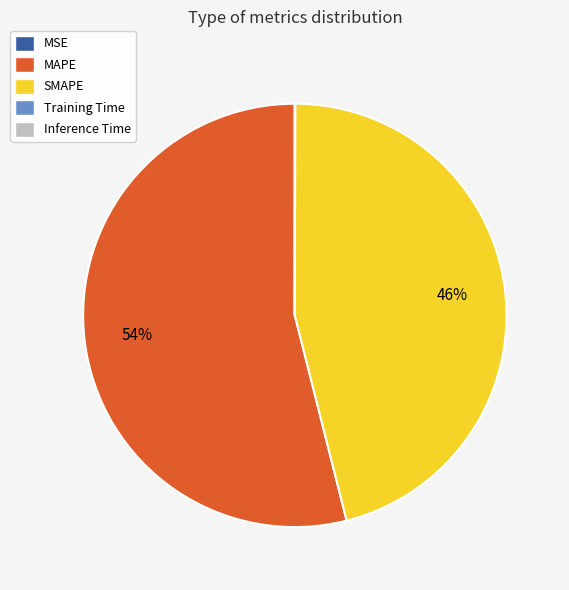

What percentage is the MAPE slice, to the nearest percent?

54%